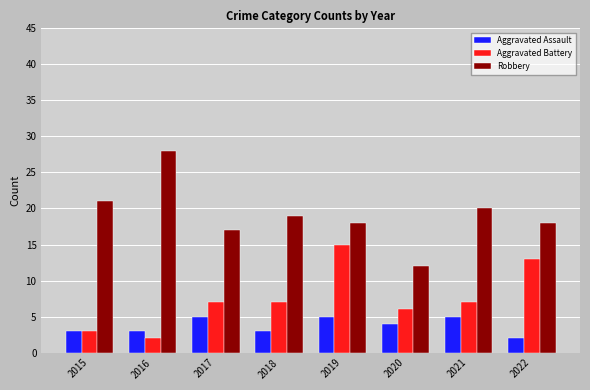

What is the maximum value for Aggravated Assault?

5